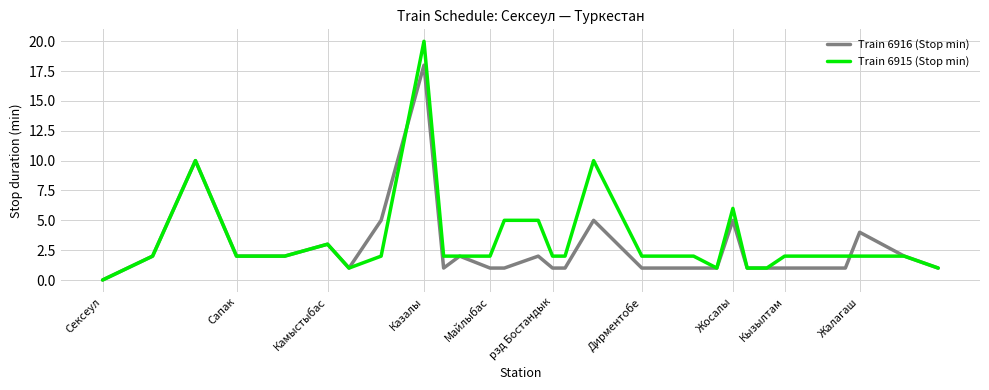

What is the highest value of the Train 6916 (Stop min) series?

18